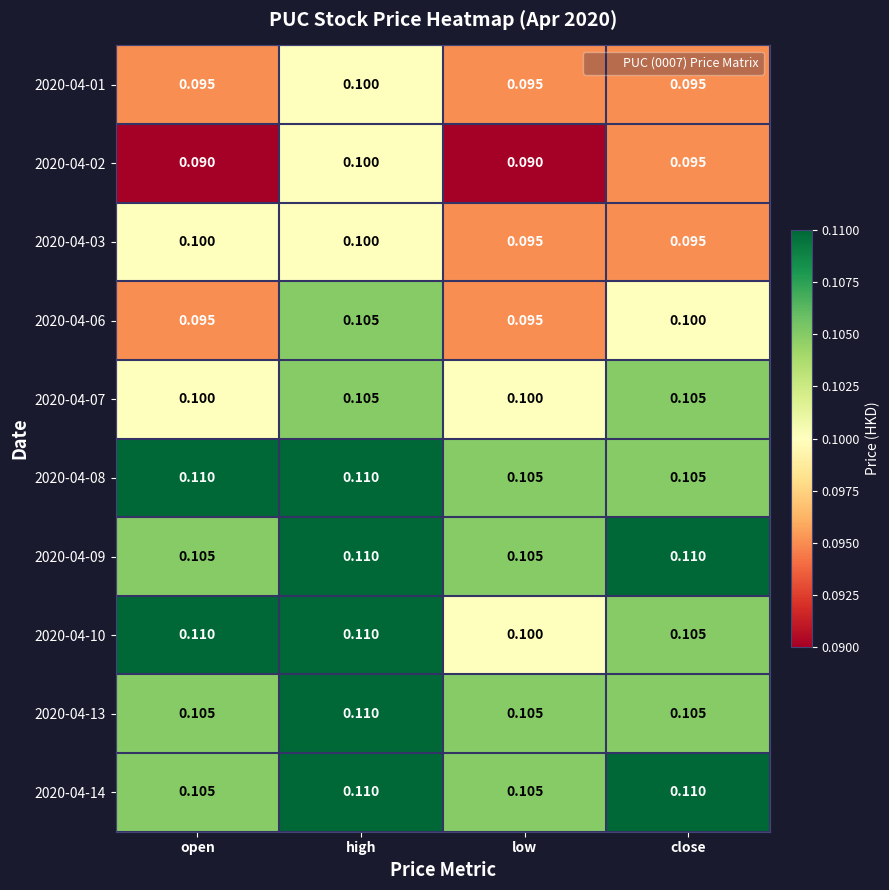

What is the total value across all series at close?

1.0